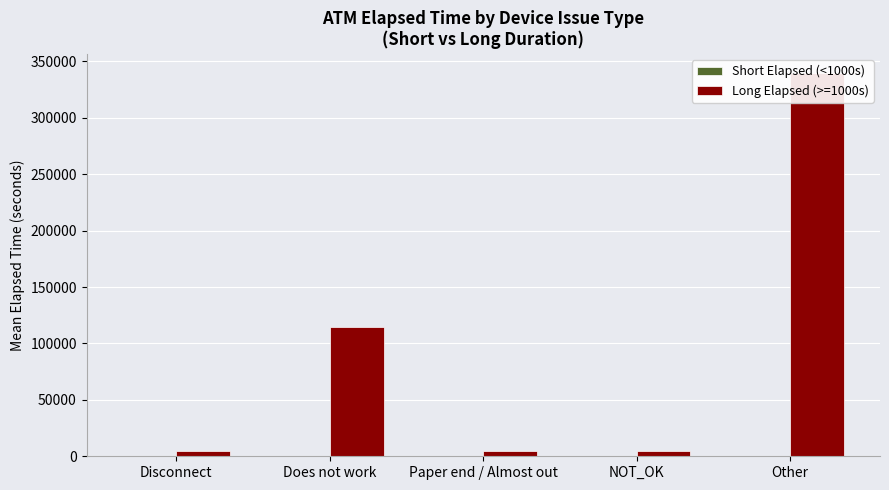

Are the bars grouped side by side (vs. stacked)?

Yes